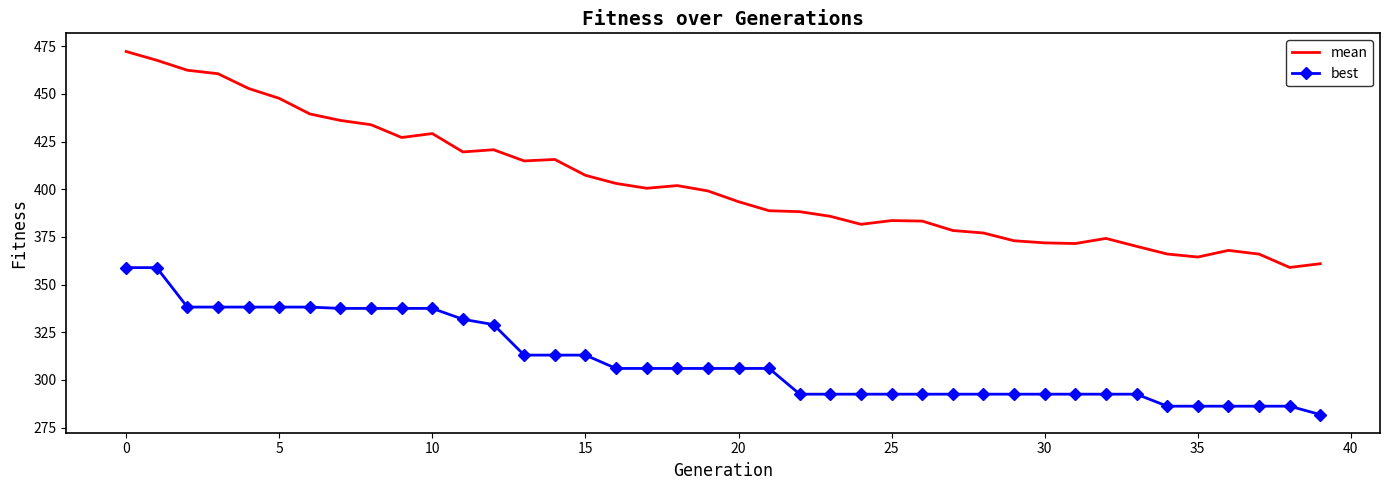

What is the difference between the maximum and minimum values in the best series?

77.1